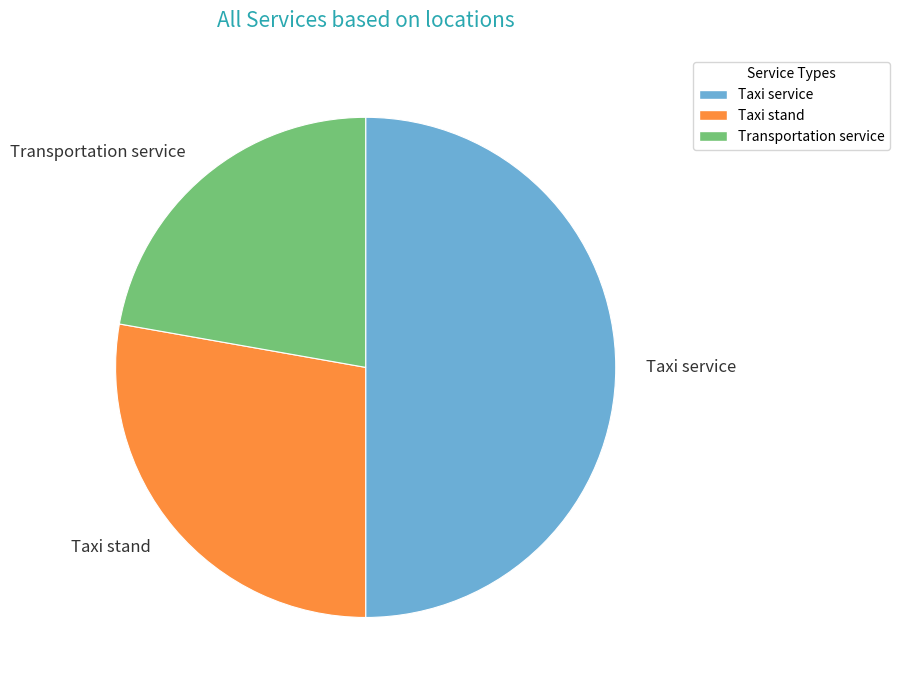

Is the sum of Taxi service and Taxi stand greater than half?

Yes